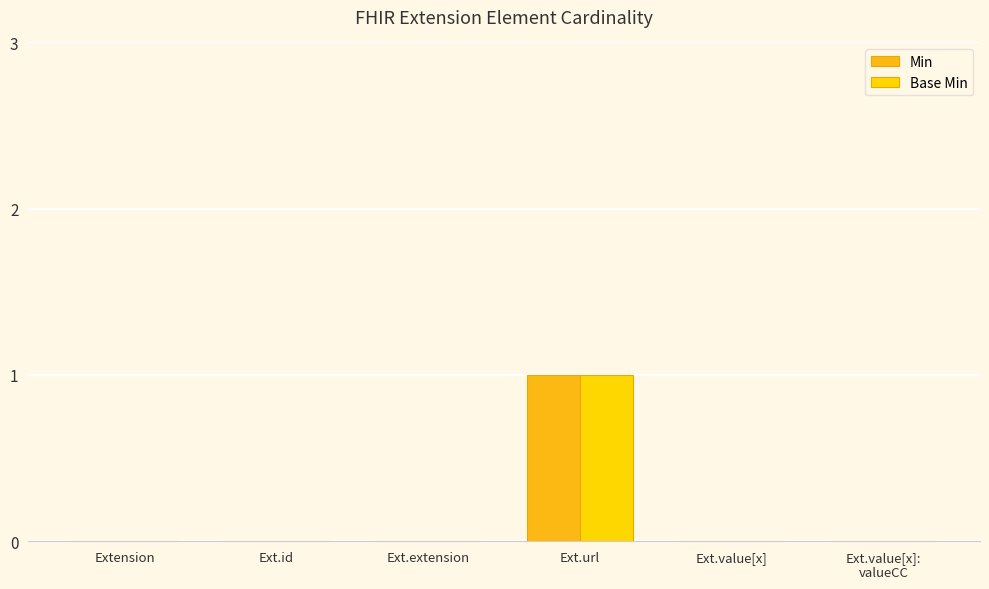

At how many categories does at least one series exceed 0?

1